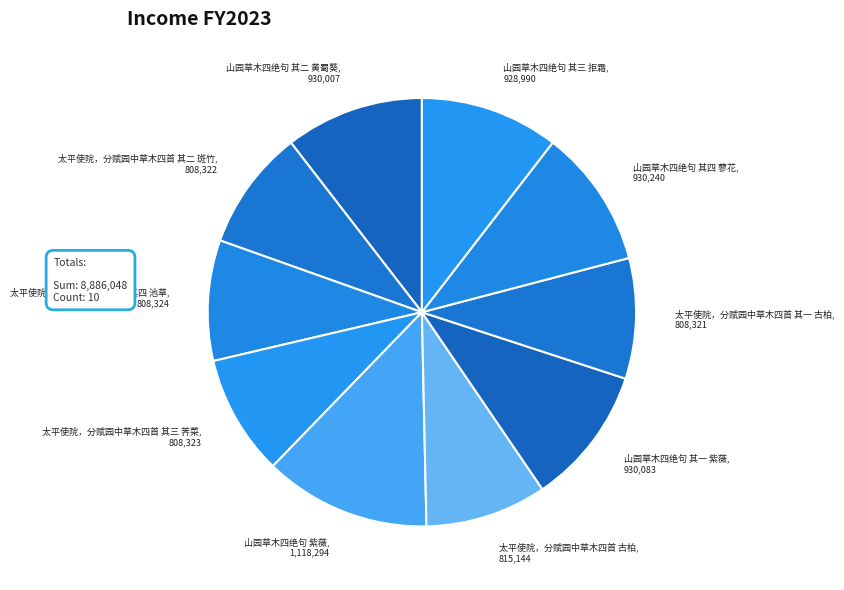

Combined, do 山园草木四绝句 其三 拒霜 and 太平使院，分赋园中草木四首 其四 池草 account for over 50%?

No